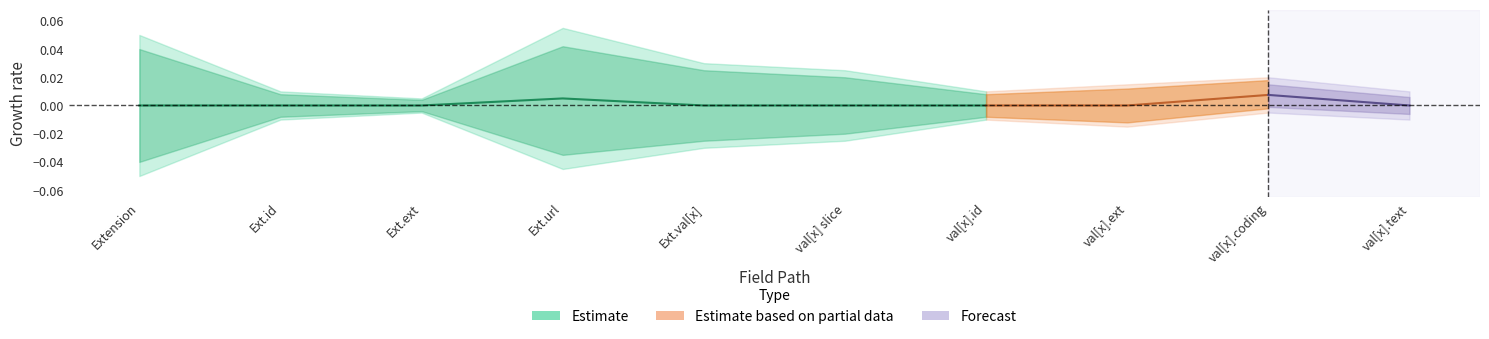

True or false: Base Min and Min intersect in this chart.

False